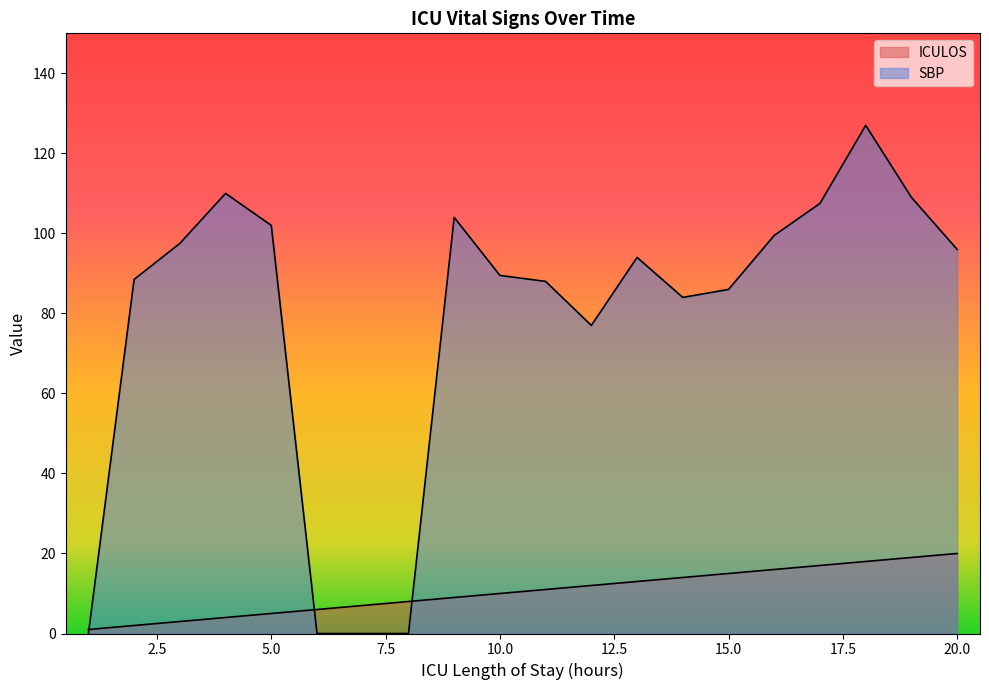

Where does the SBP series first go above 94?

3